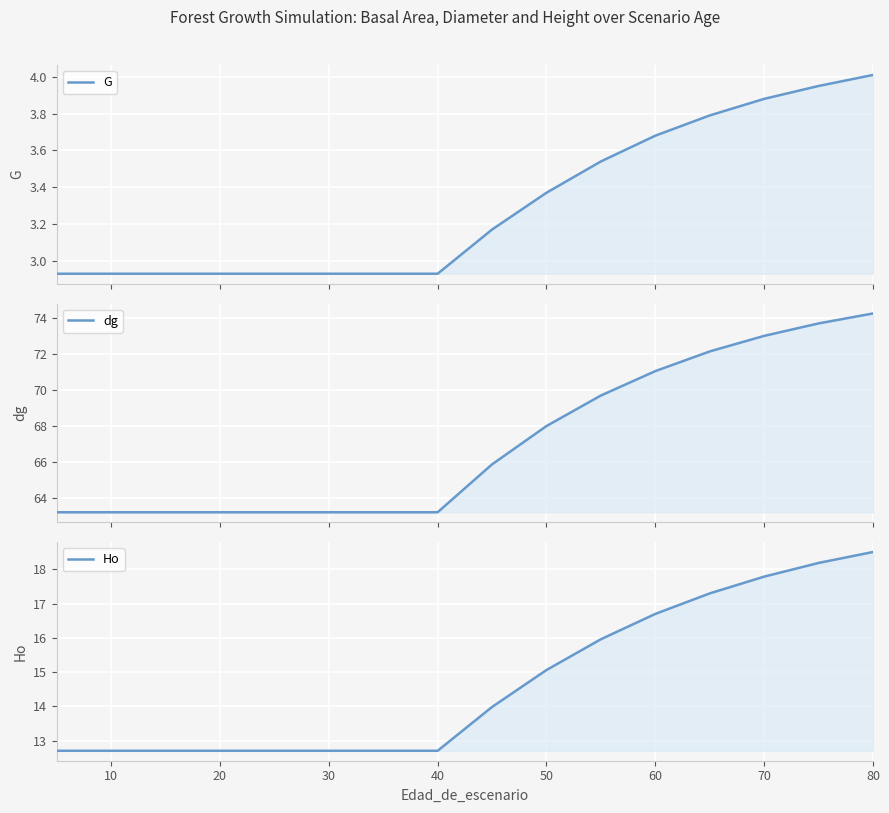

True or false: dg and G cross at least once.

False